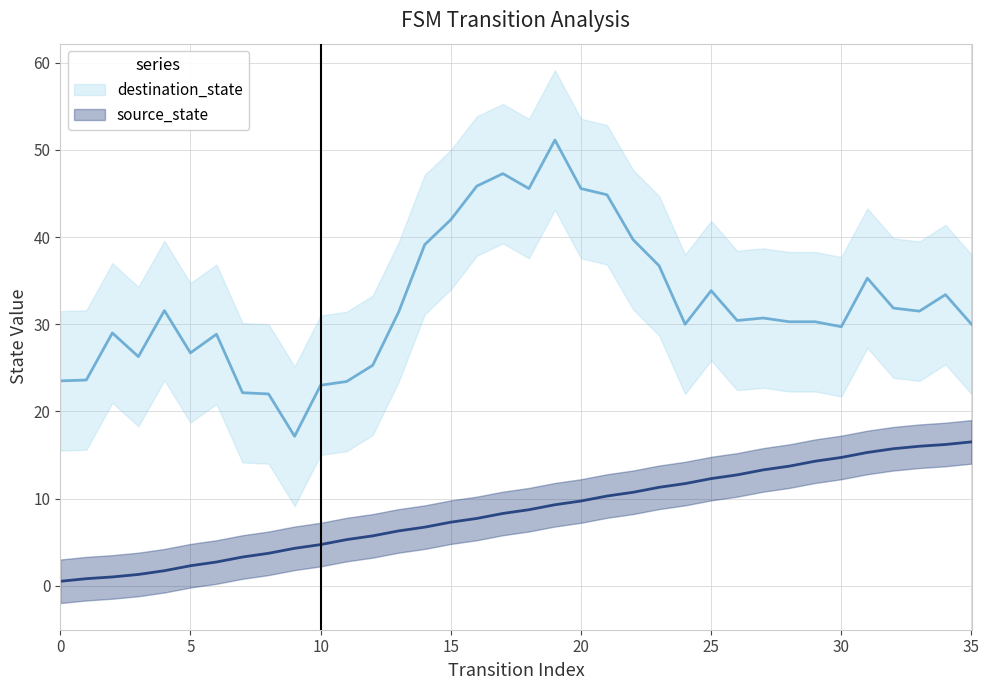

The destination_state series shows 62 at 14. True or false?

False